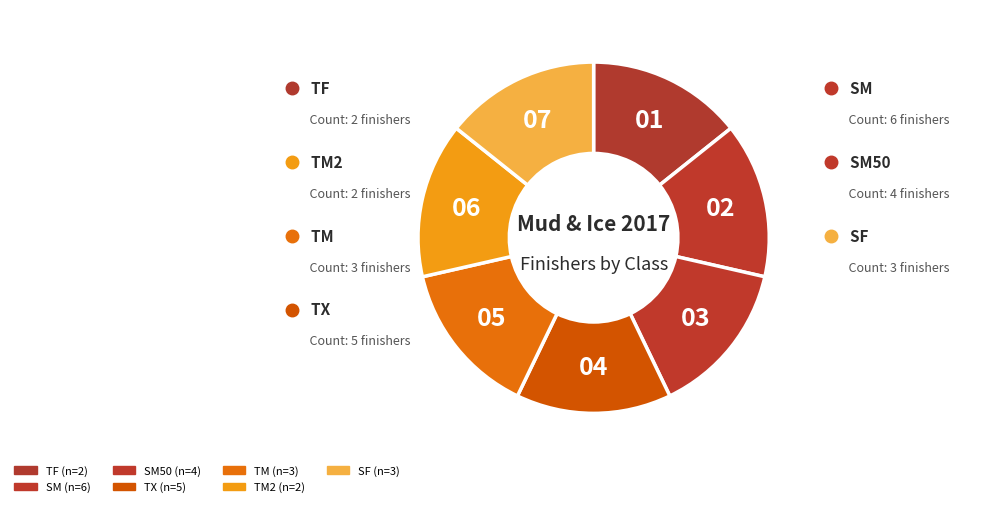

How many slices are in this pie chart?

7